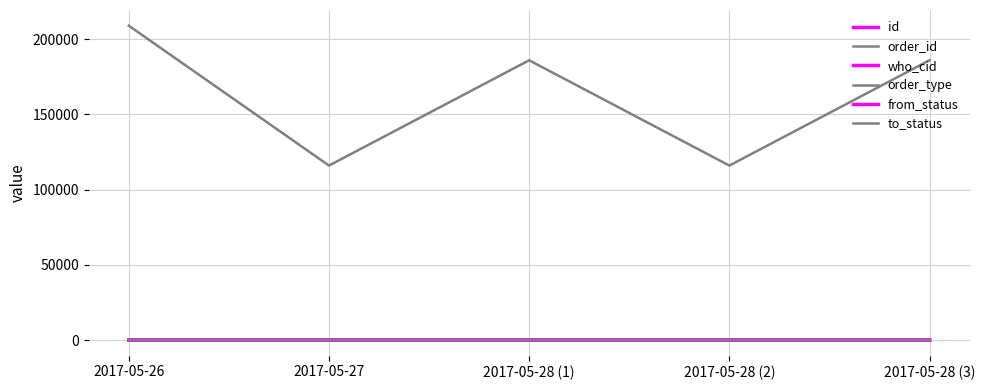

Does the chart have visible grid lines?

Yes